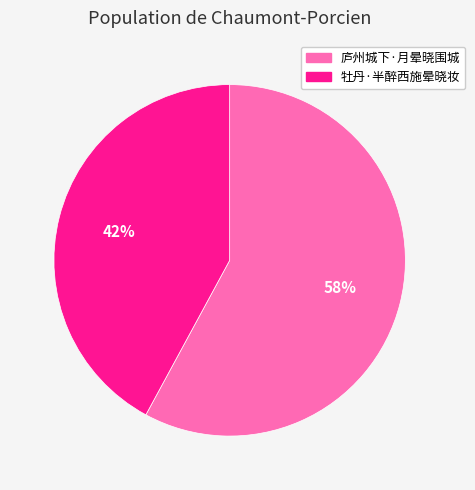

Rank the categories by value from lowest to highest.

牡丹·半醉西施晕晓妆, 庐州城下·月晕晓围城